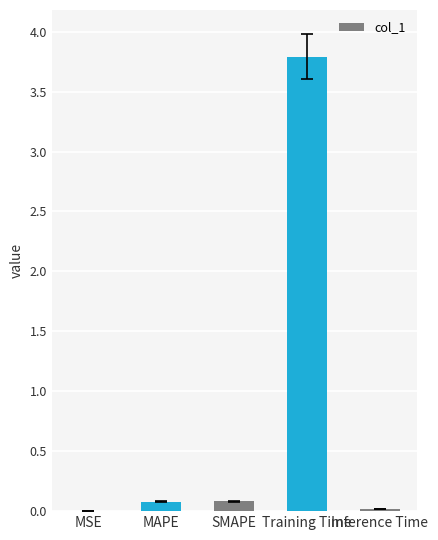

The chart shows a value of 3.8 at Training Time. True or false?

True